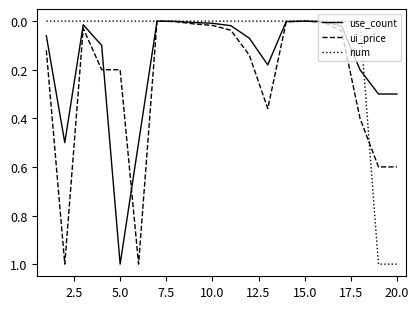

What is the difference between the maximum and second lowest values in the ui_price series?

1.0